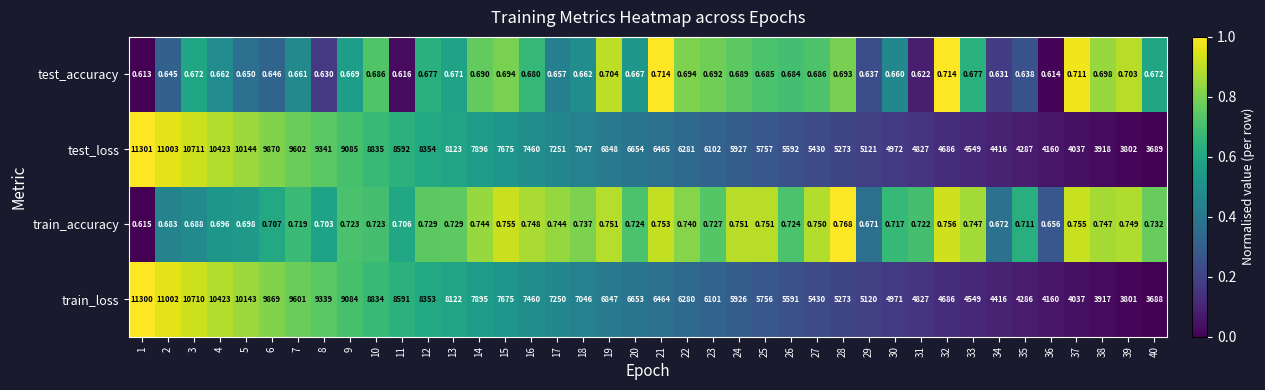

Rank the series at 14 from highest to lowest value.

test_loss, train_loss, train_accuracy, test_accuracy